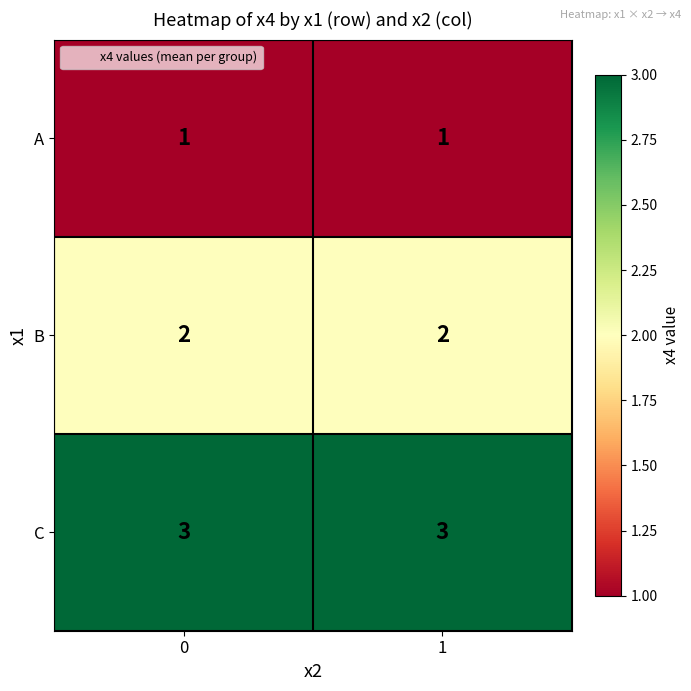

Is it true that B equals 2 at 1?

True